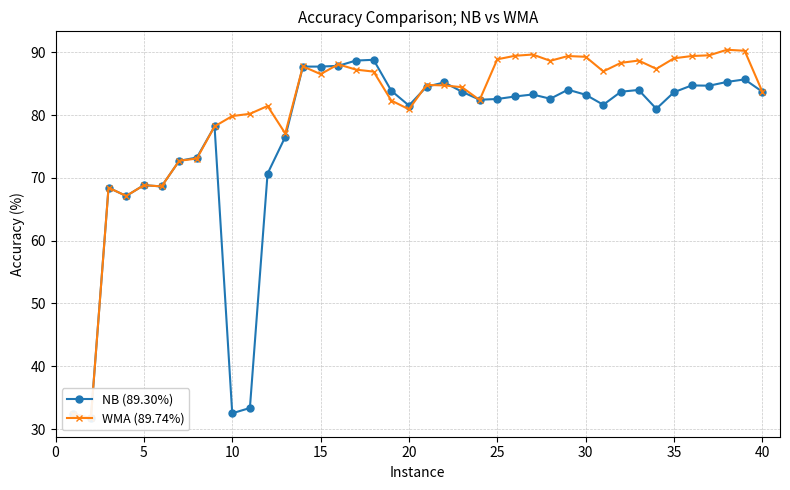

What is the greatest value displayed?

90.4